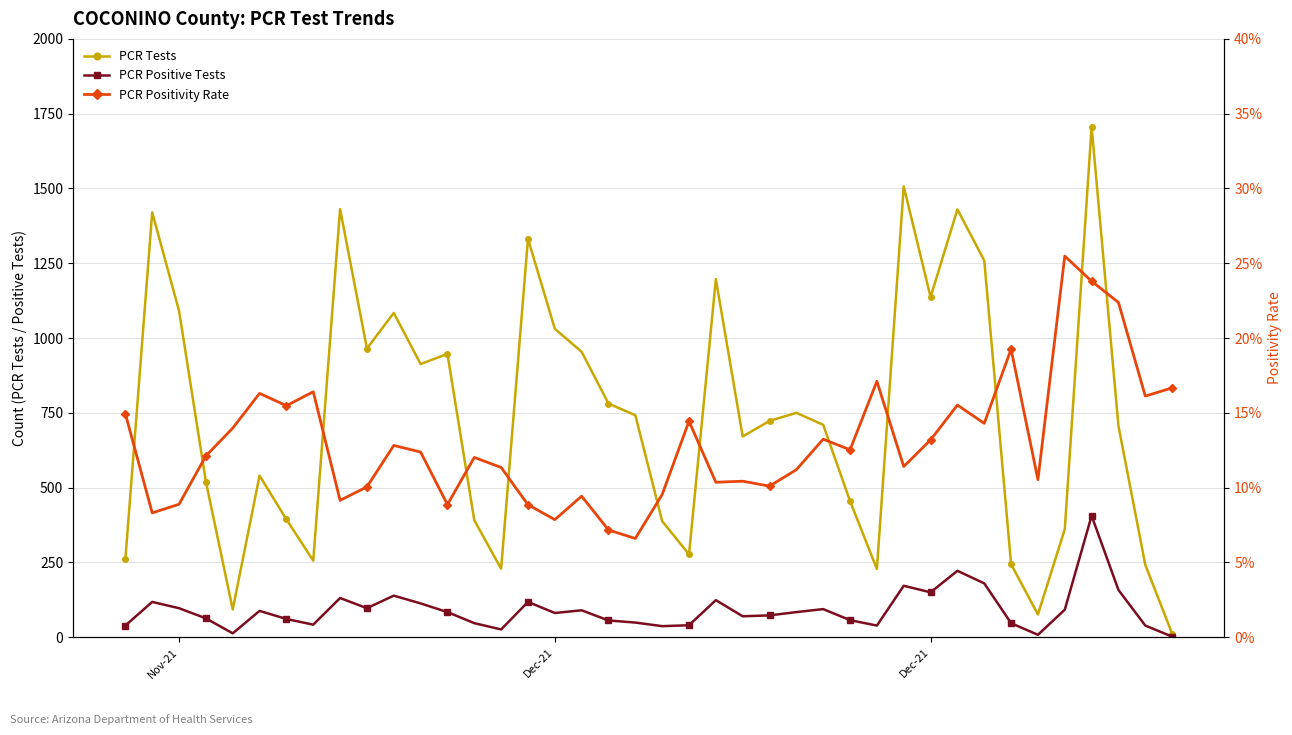

Which series has the largest total across all categories?

PCR Tests